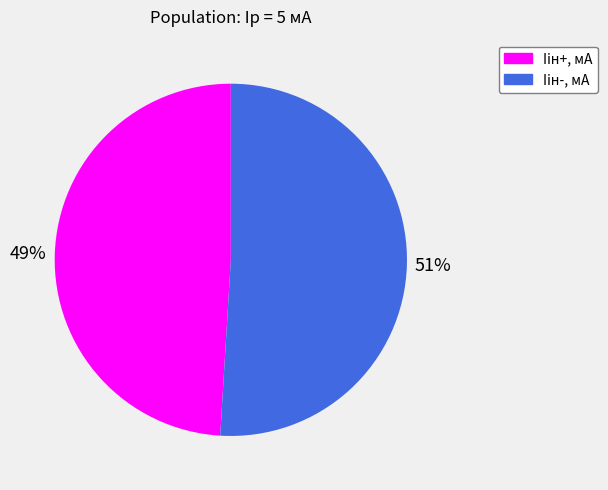

To the nearest percent, what percentage of the pie is Iiн+, мА?

49%